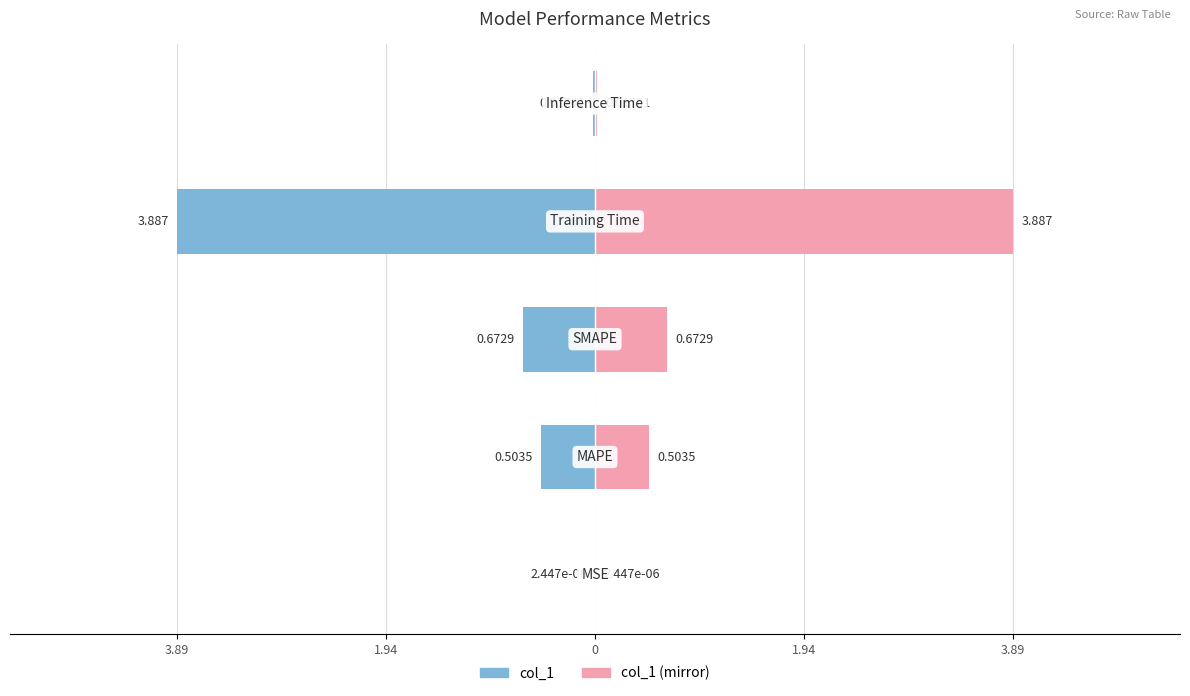

How many groups of bars are there?

5